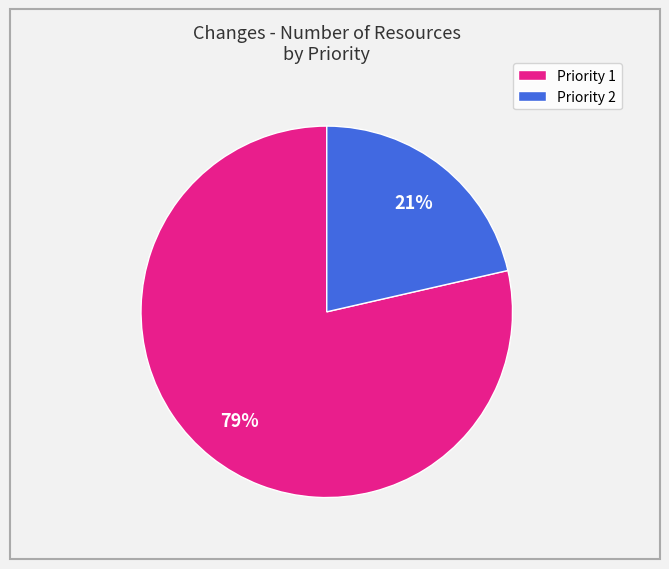

How many slices are in this pie chart?

2